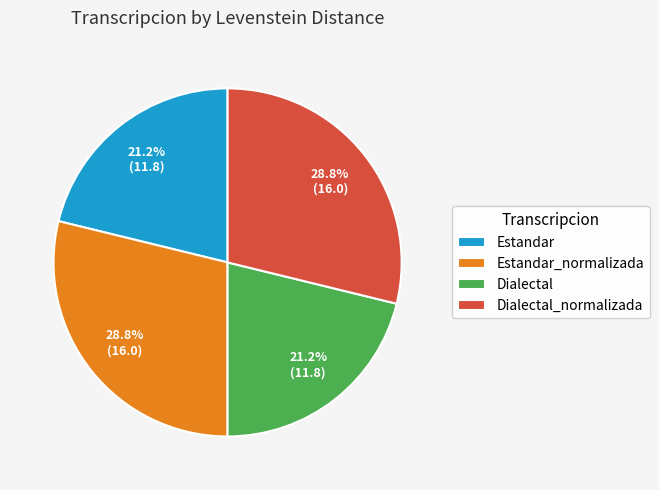

Count the number of slices in the pie.

4